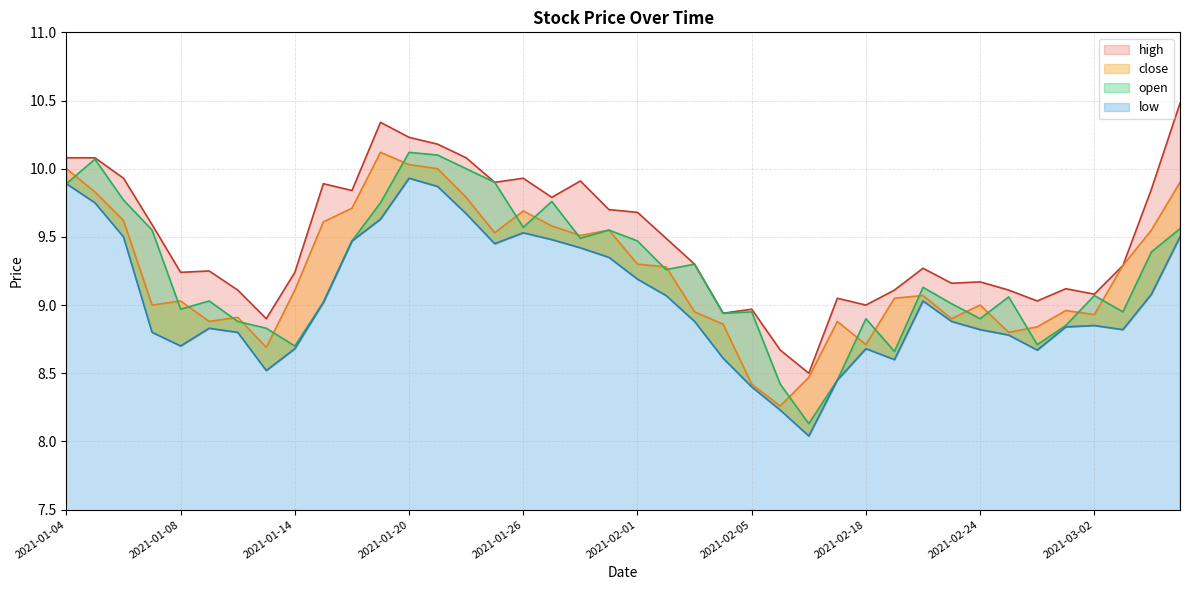

Which series has the largest range (max minus min)?

open